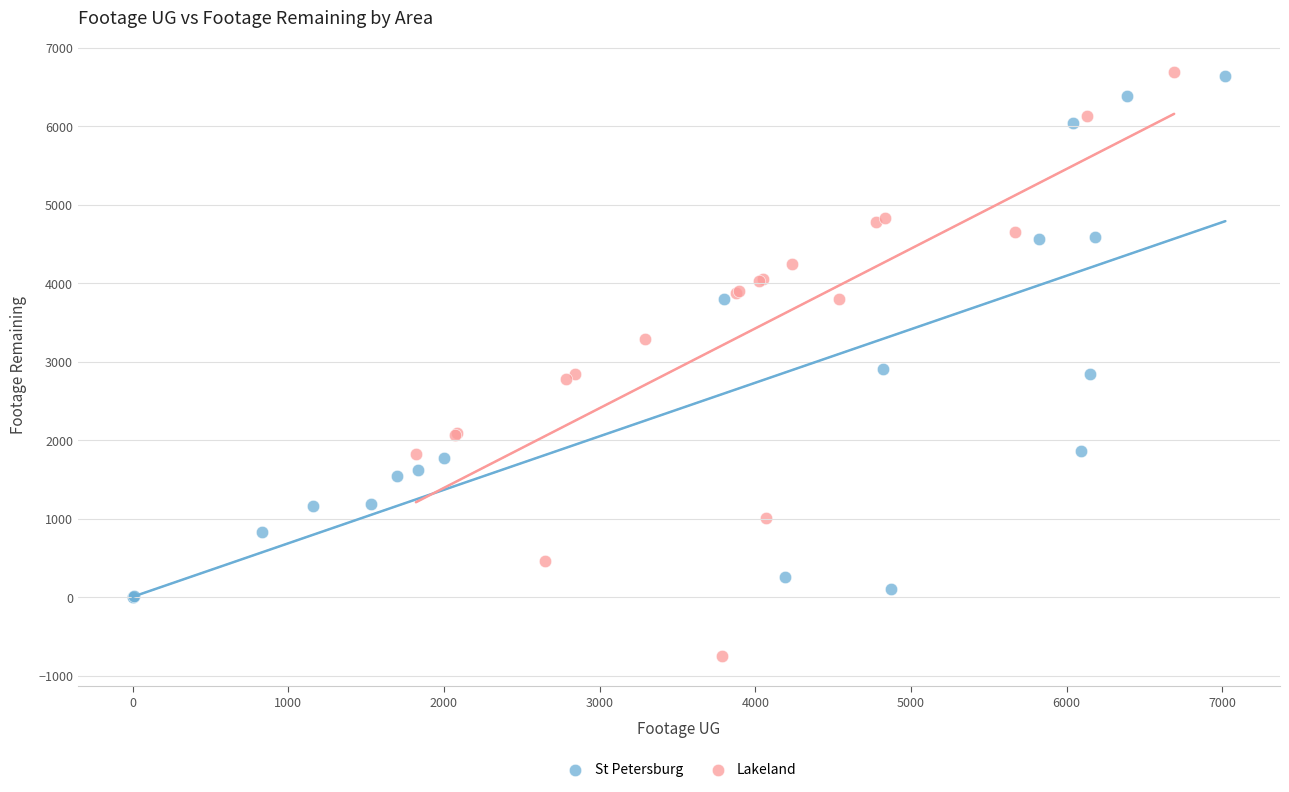

Which series contains the lowest Y value?

Lakeland